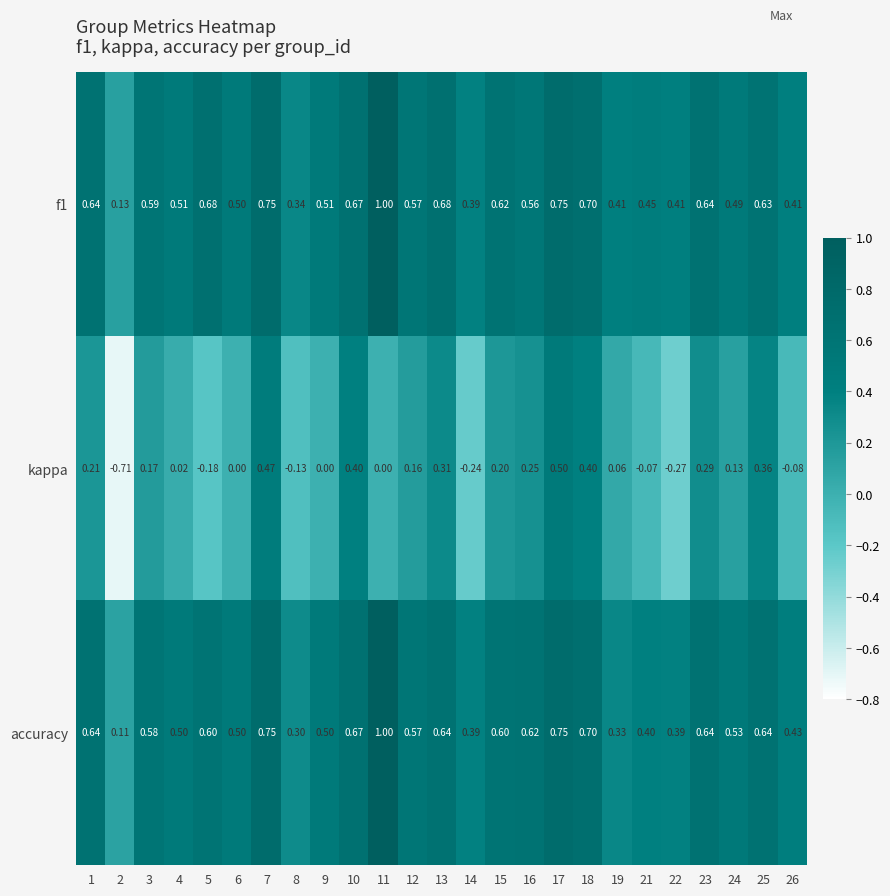

Is the value of kappa at 4 greater than the value of accuracy at 24?

No